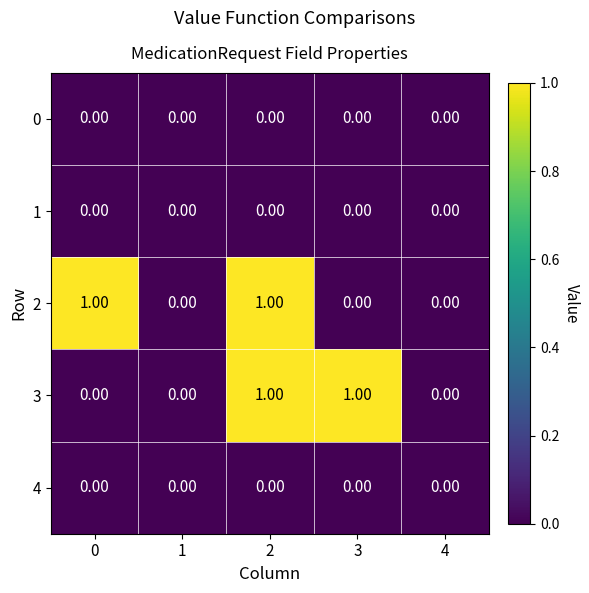

Which series changed the most between 3 and 4?

3